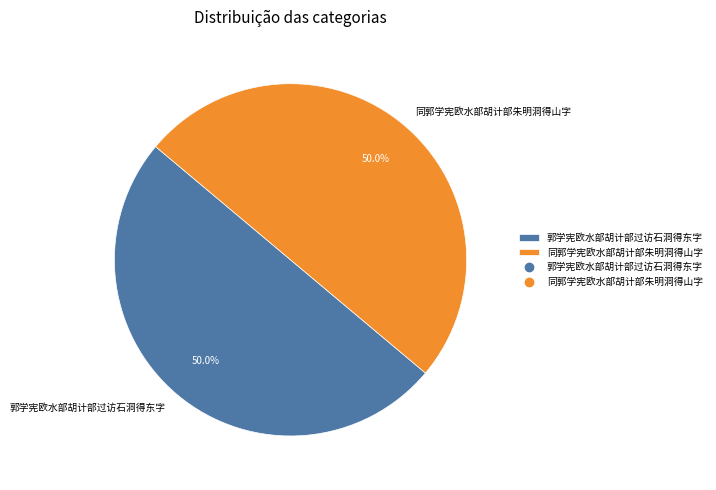

What is the ratio of the value at 同郭学宪欧水部胡计部朱明洞得山字 to the value at 郭学宪欧水部胡计部过访石洞得东字?

1.0